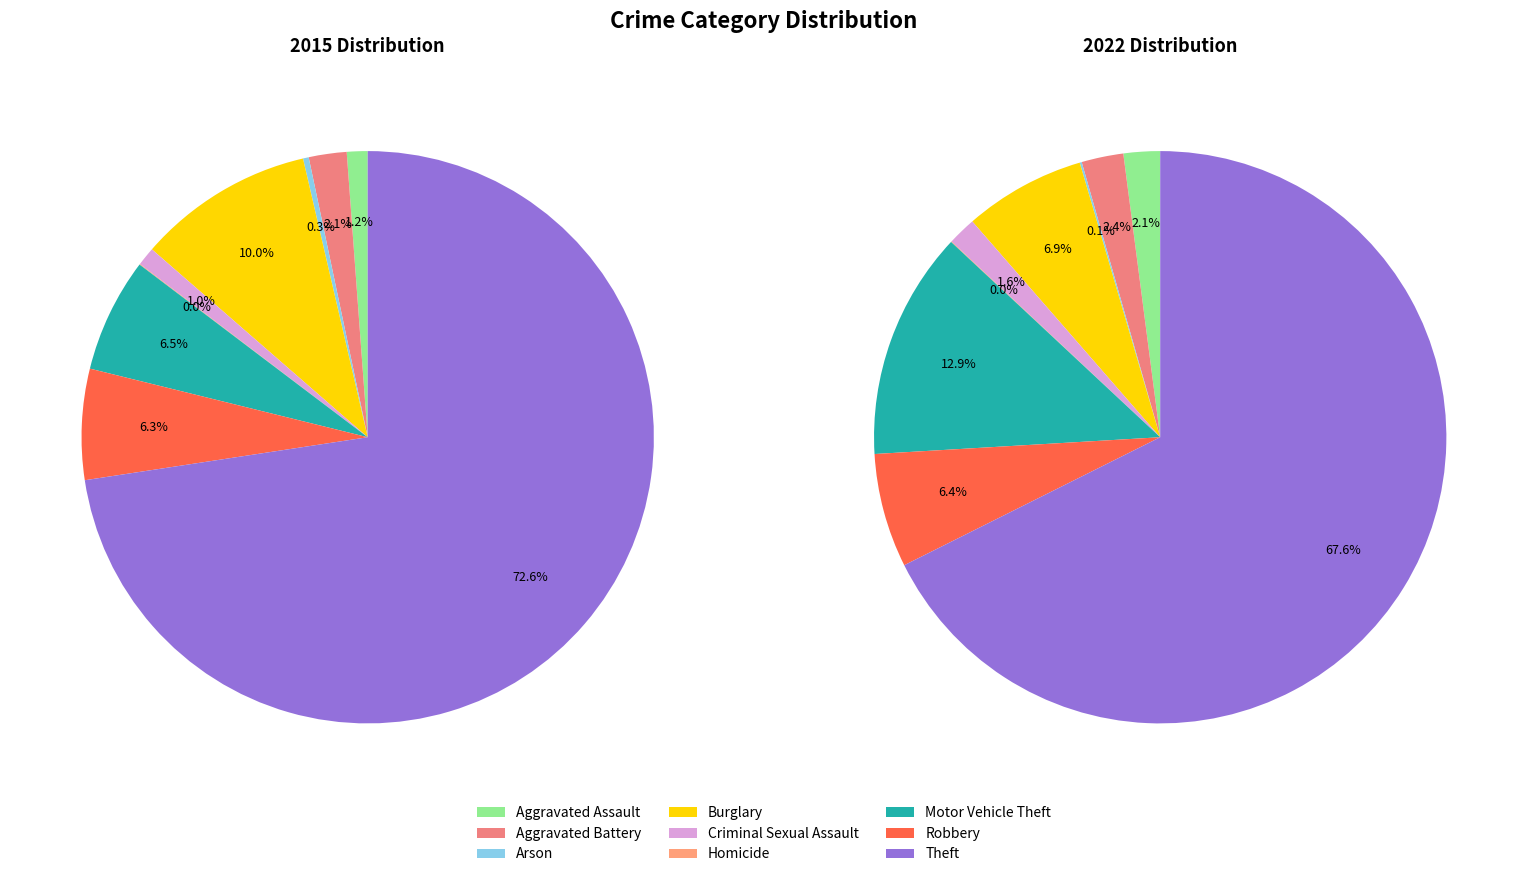

The Homicide slice represents 0% of the pie. True or false?

True